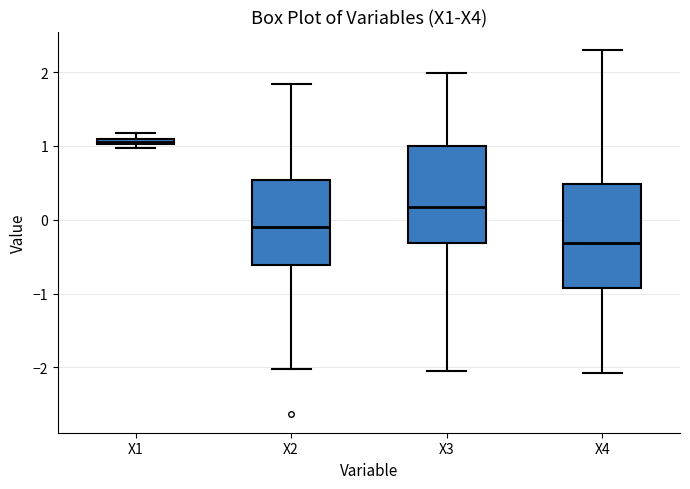

Where is the upper edge of the box for X4 on the y-axis? The values are not printed on the chart, so give them approximately, as read against the axis.

0.5